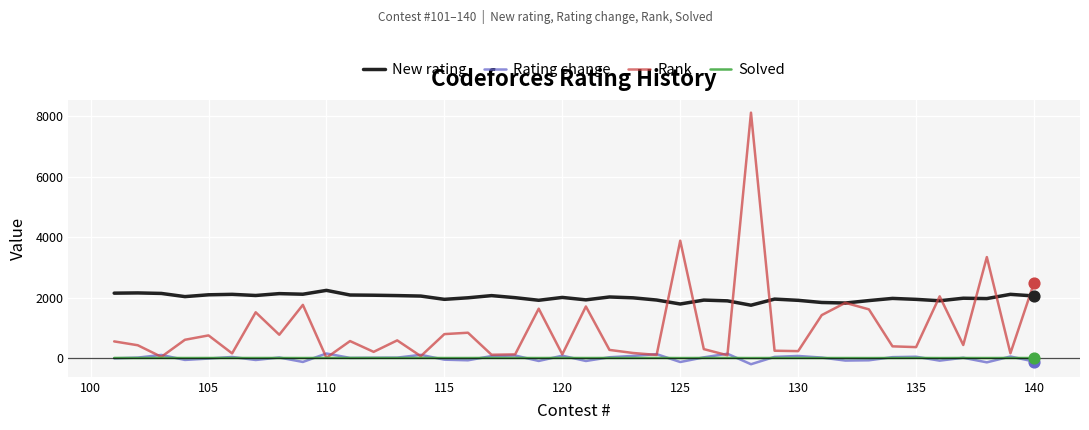

What are all the series names shown in the legend?

New rating, Rating change, Rank, Solved